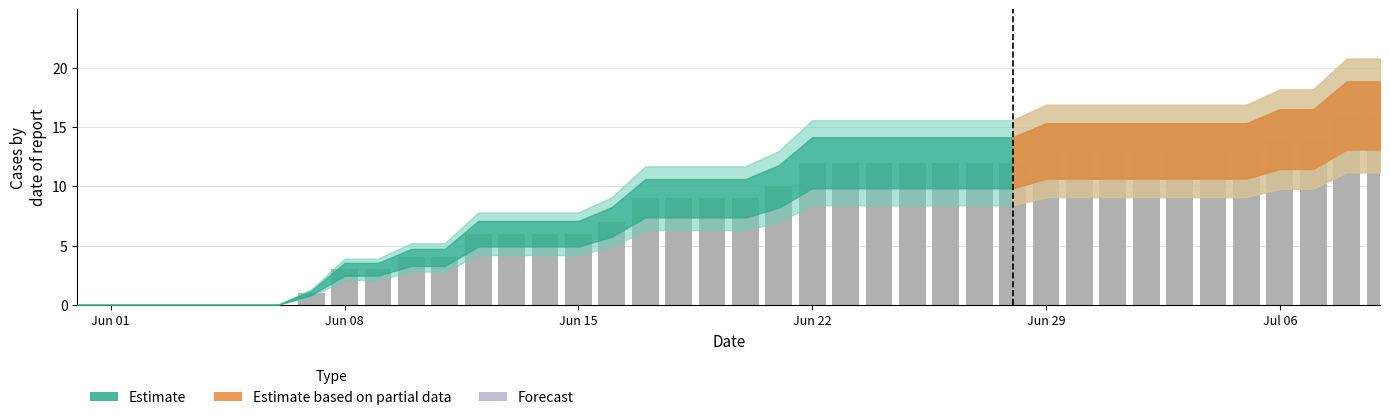

What is the maximum value shown in the chart?

16